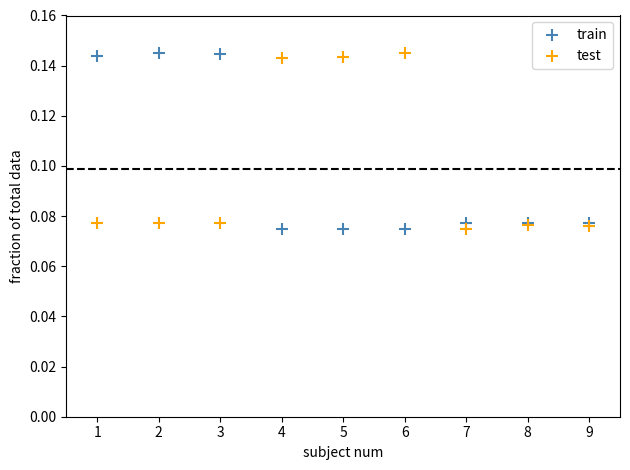

What is the X range (max minus min) for the scatter plot?

8.0